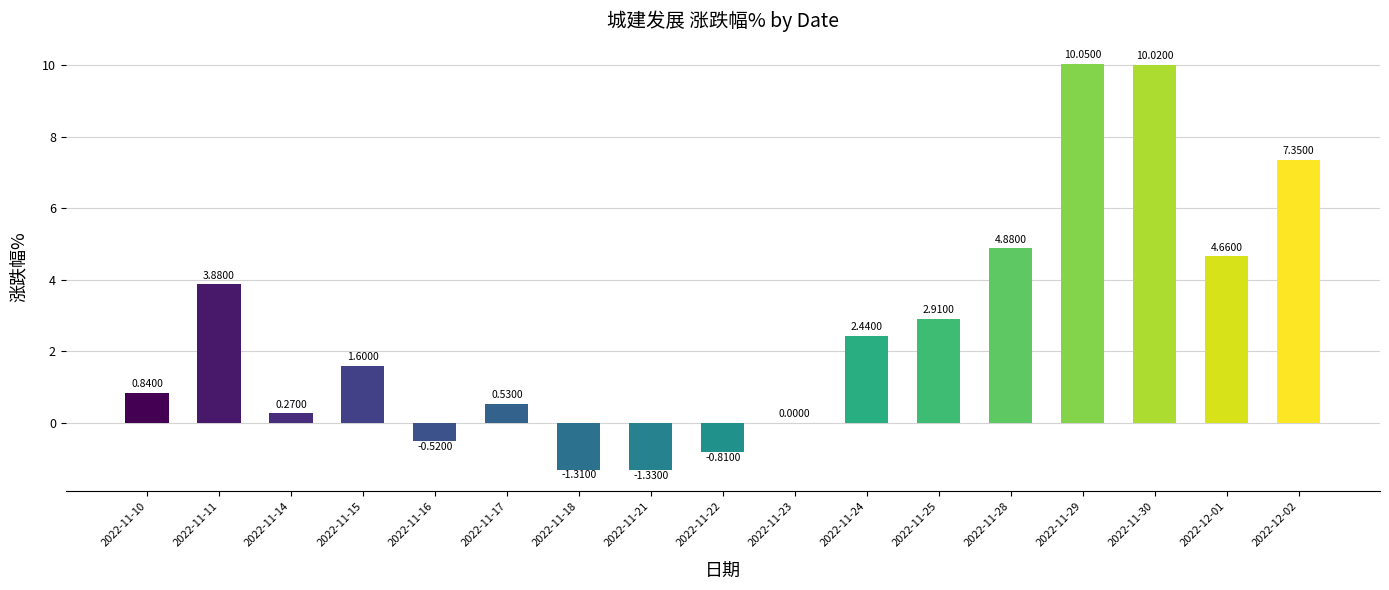

How many categories are shown in the chart?

17